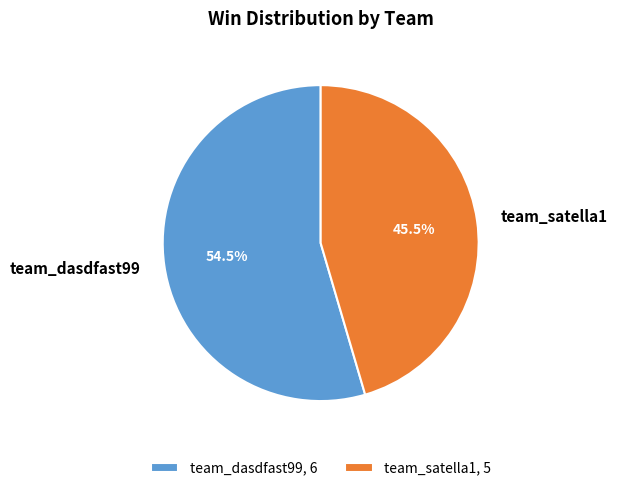

How many segments does this pie chart have?

2